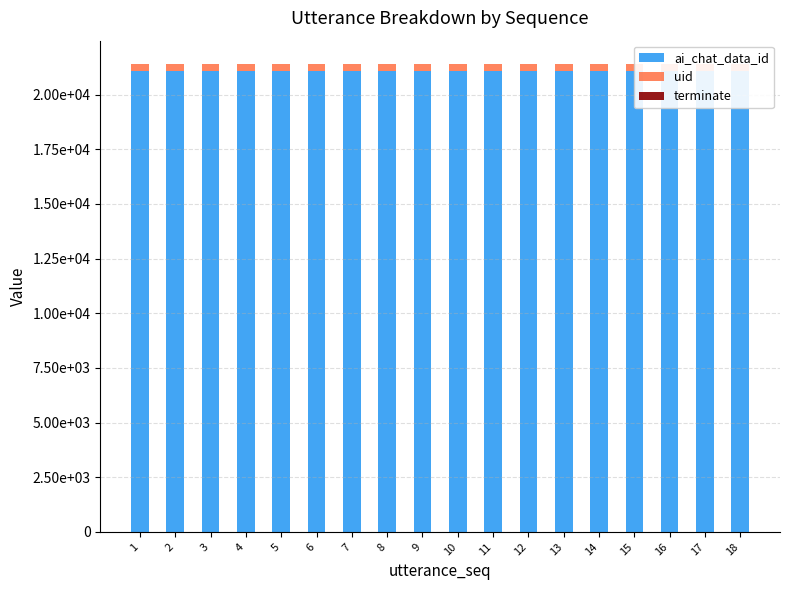

How many bars are there in each group?

3